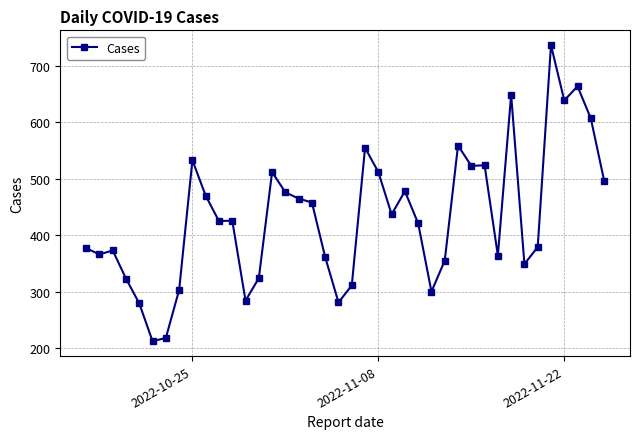

True or false: there are more than 2 points higher than both neighbors.

True